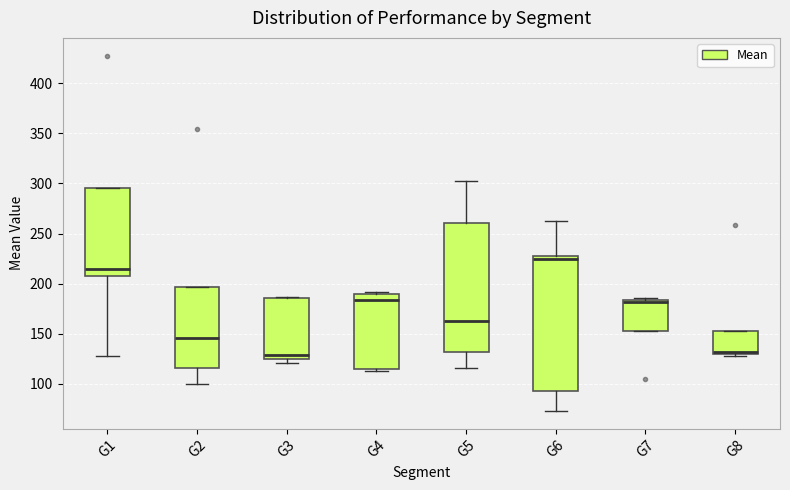

Reading left to right, read every box against the y-axis: the position of its median line, the range the box covers, and the ends of its whiskers. The values are not printed on the chart, so give them approximately, as read against the axis.

G1: median 215, box 205 to 295, whiskers 130 to 295
G2: median 145, box 115 to 195, whiskers 100 to 195
G3: median 130, box 125 to 185, whiskers 120 to 185
G4: median 185, box 115 to 190, whiskers 115 (just below the box's lower edge) to 190 (just above the box's upper edge)
G5: median 165, box 130 to 260, whiskers 115 to 300
G6: median 225, box 95 to 230, whiskers 75 to 260
G7: median 180, box 155 to 185, whiskers 155 to 185 (just above the box's upper edge)
G8: median 130 (just above the box's lower edge), box 130 to 155, whiskers 130 (just below the box's lower edge) to 155